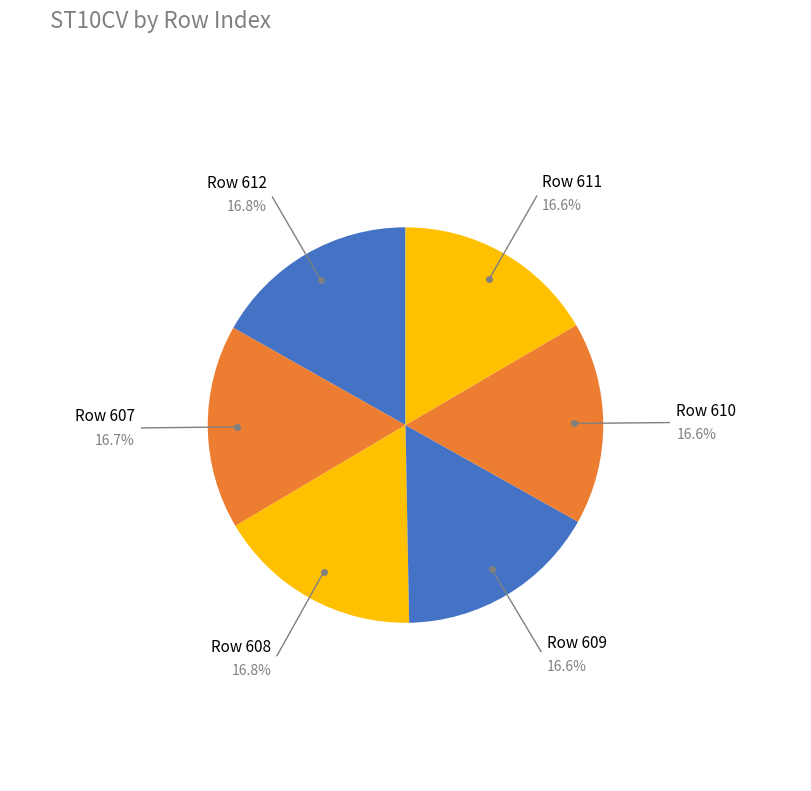

Is there any slice that represents more than half of the pie?

No